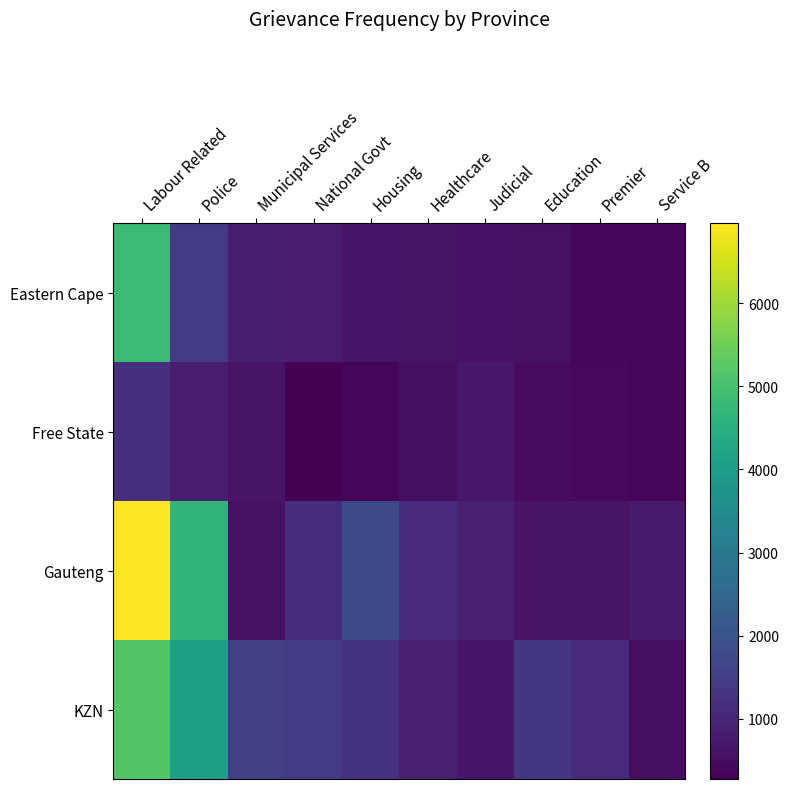

Reading left to right, extract all data points from this chart.

Eastern Cape: Labour Related=4823	Police=1462	Municipal Services=837	National Govt=821	Housing=672	Healthcare=622	Judicial=604	Education=585	Premier=386	Service B=380
Free State: Labour Related=1165	Police=821	Municipal Services=627	National Govt=274	Housing=362	Healthcare=521	Judicial=744	Education=461	Premier=406	Service B=357
Gauteng: Labour Related=6962	Police=4648	Municipal Services=572	National Govt=1151	Housing=1764	Healthcare=1068	Judicial=897	Education=639	Premier=639	Service B=754
KZN: Labour Related=5169	Police=4084	Municipal Services=1547	National Govt=1468	Housing=1247	Healthcare=880	Judicial=680	Education=1338	Premier=1103	Service B=523